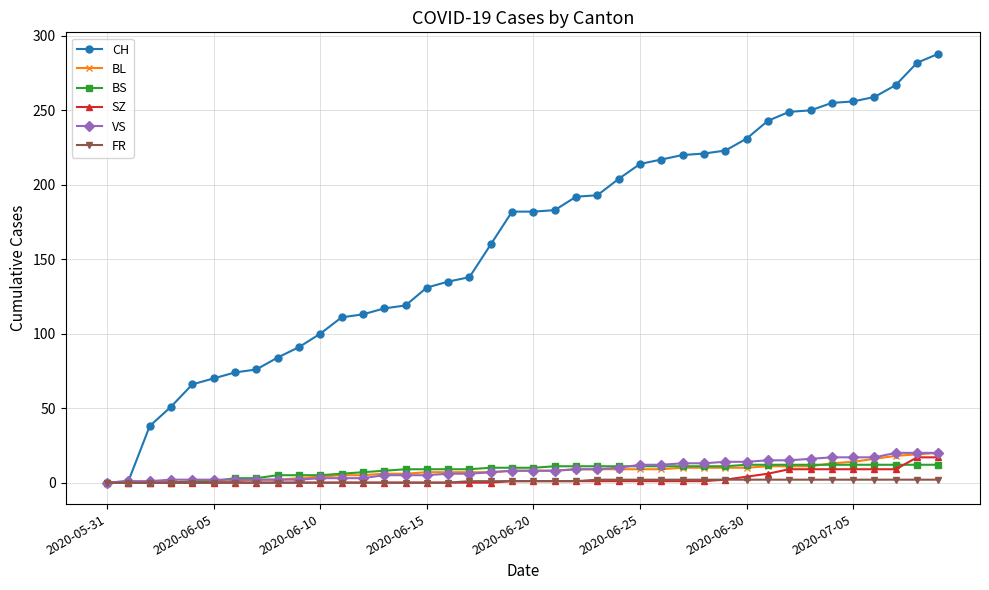

What is the highest value of the BS series?

12